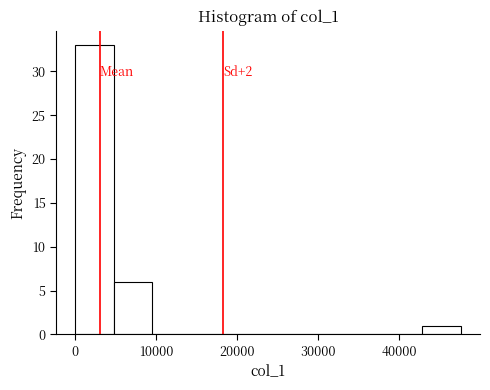

Which range on the x-axis has the tallest bar?

0 to 5000